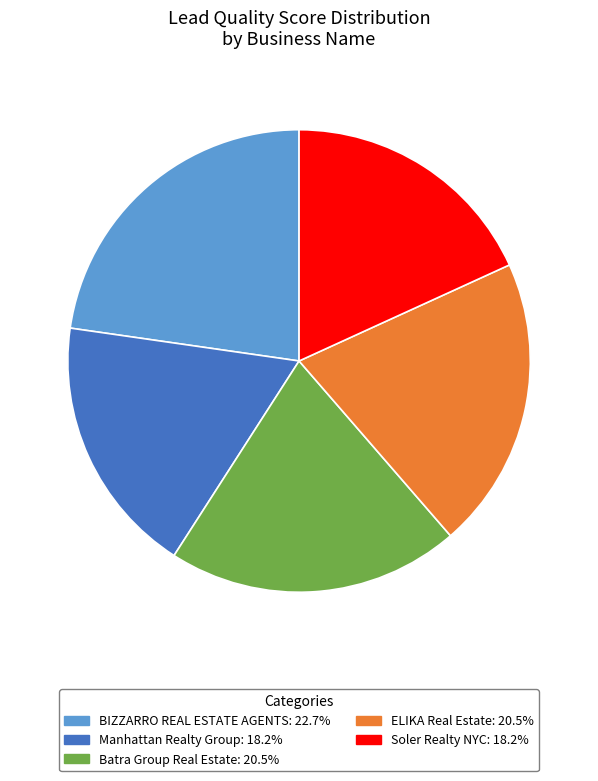

Is the sum of Soler Realty NYC and Manhattan Realty Group greater than half?

No